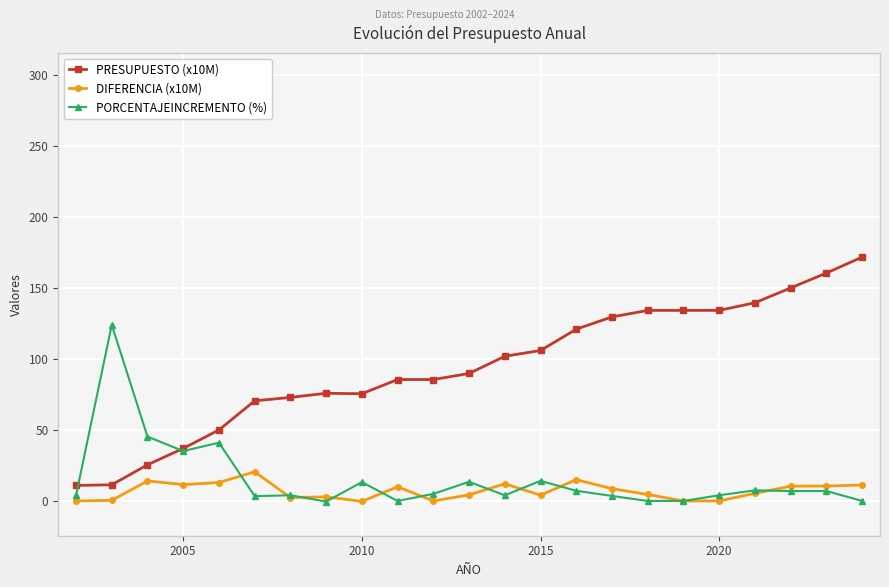

Which series has the largest total across all categories?

PRESUPUESTO (x10M)